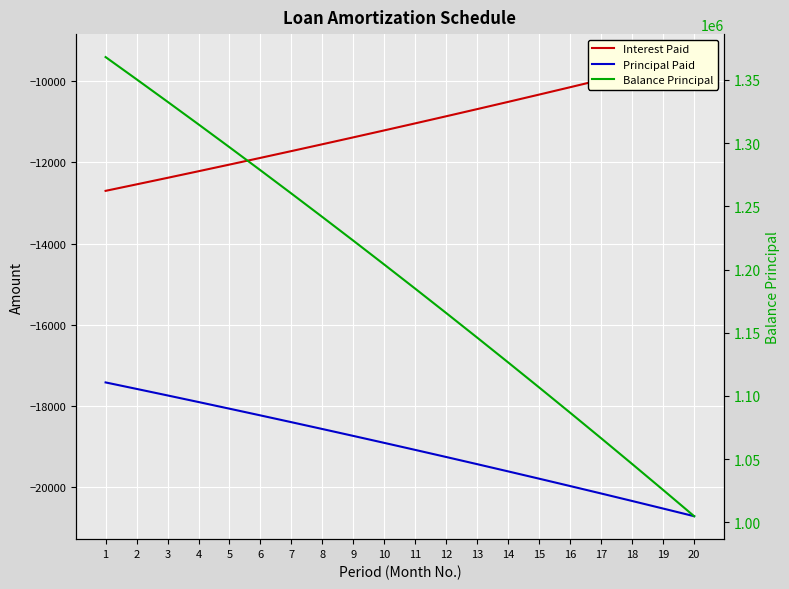

What is the sum of the Balance Principal values at 10 and 12?

2369372.7